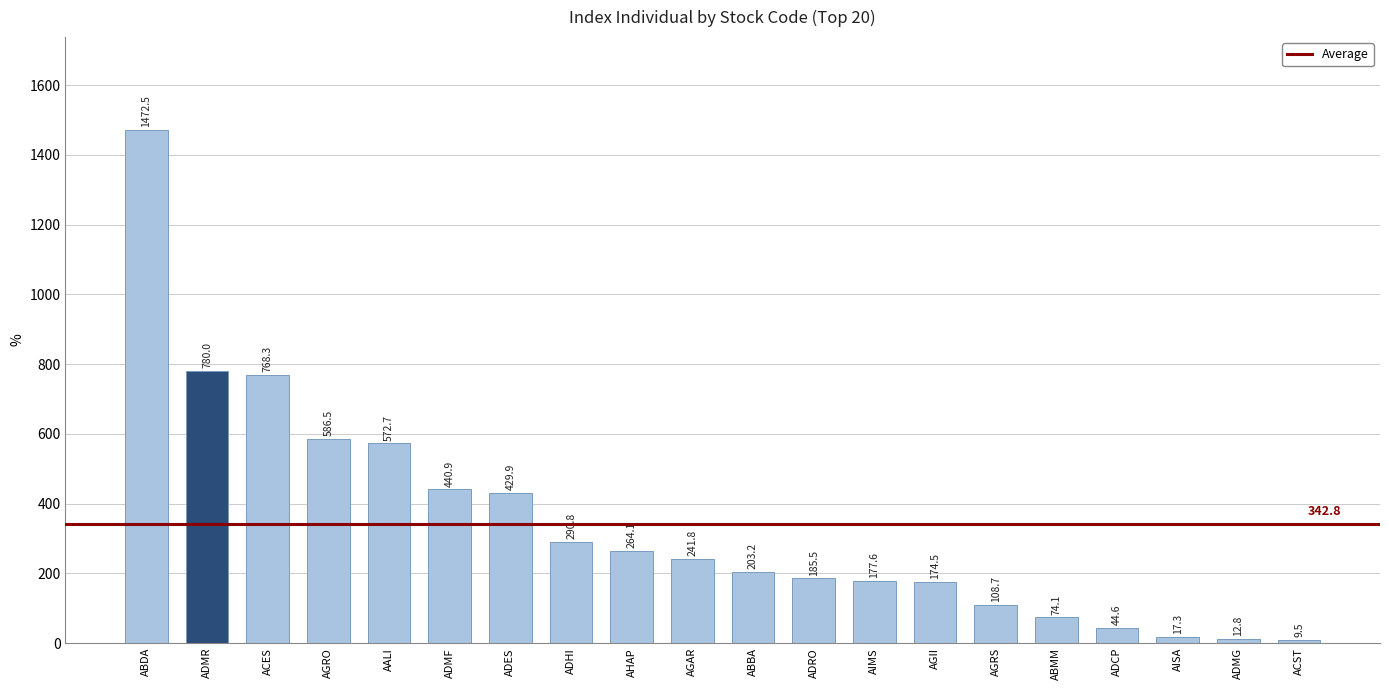

True or false: the data shows 97.1 at ADMF.

False